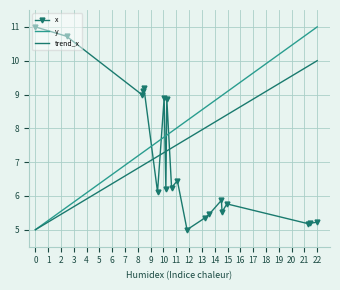

What is the minimum value for y?

5.0